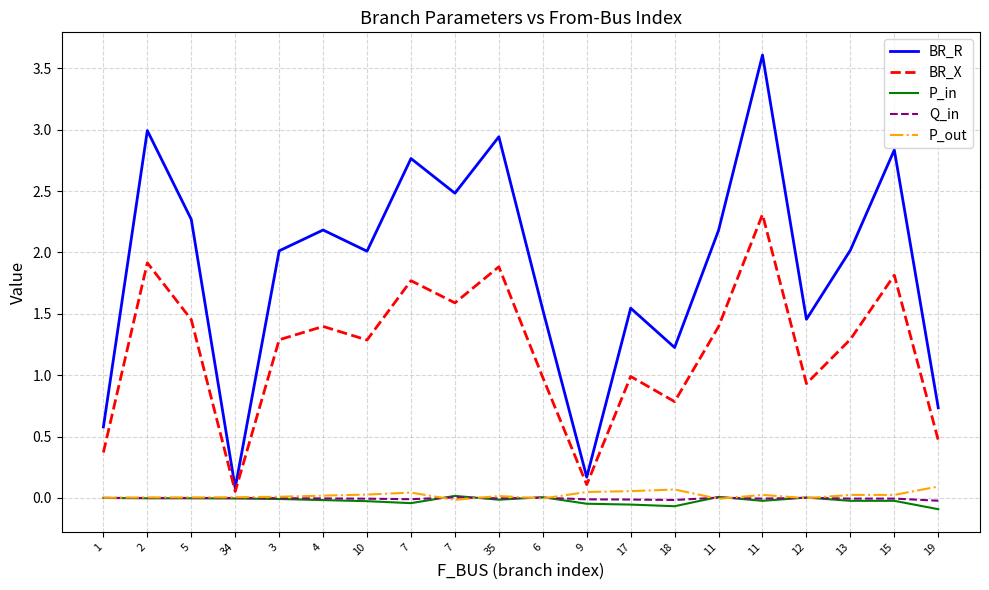

Between 34 and 5, which is larger?

5